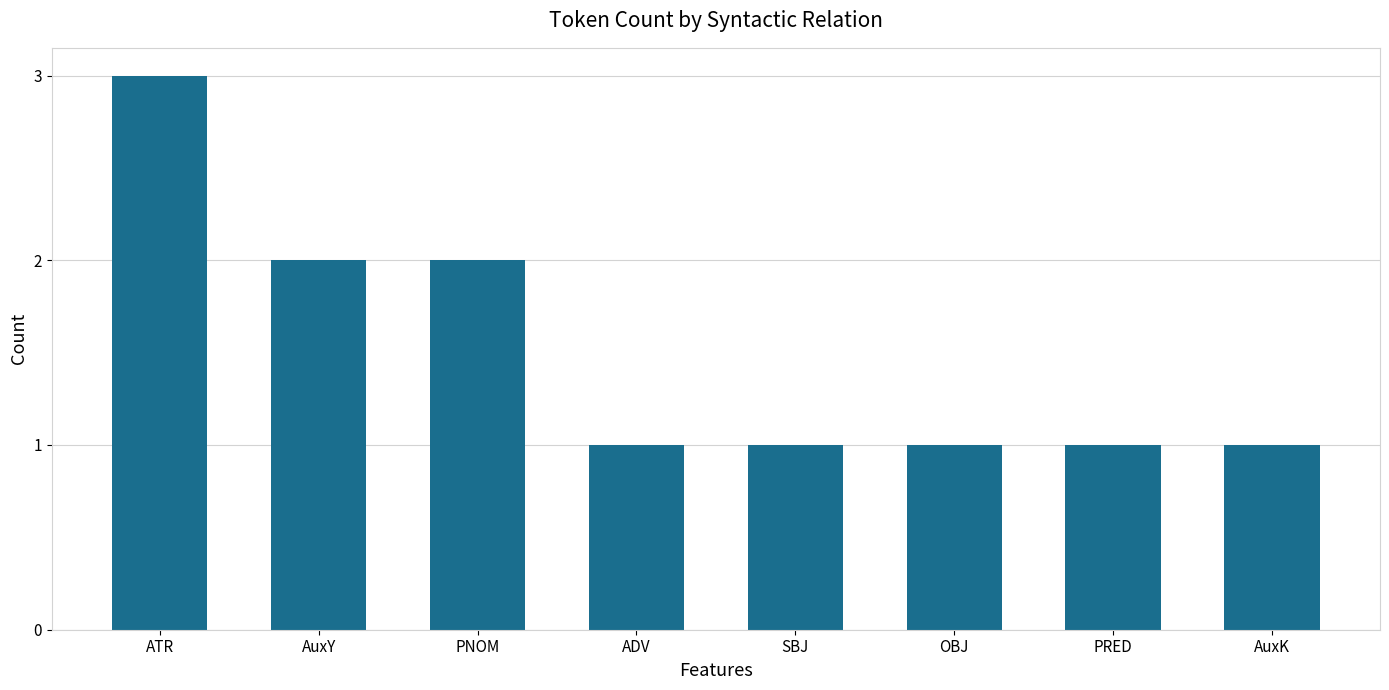

Reading left to right, transcribe all the data shown in this chart.

ATR=3	AuxY=2	PNOM=2	ADV=1	SBJ=1	OBJ=1	PRED=1	AuxK=1